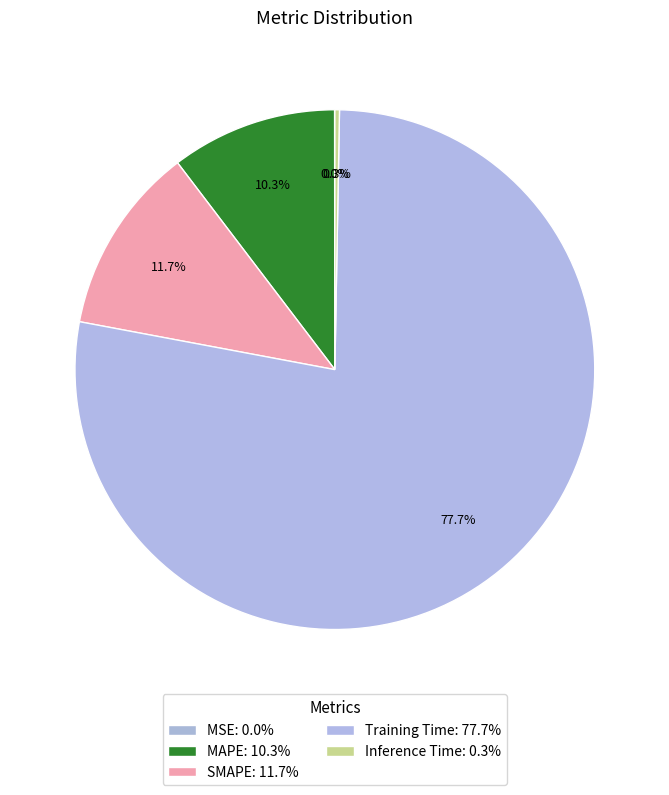

To the nearest percent, what portion does MAPE represent?

10%